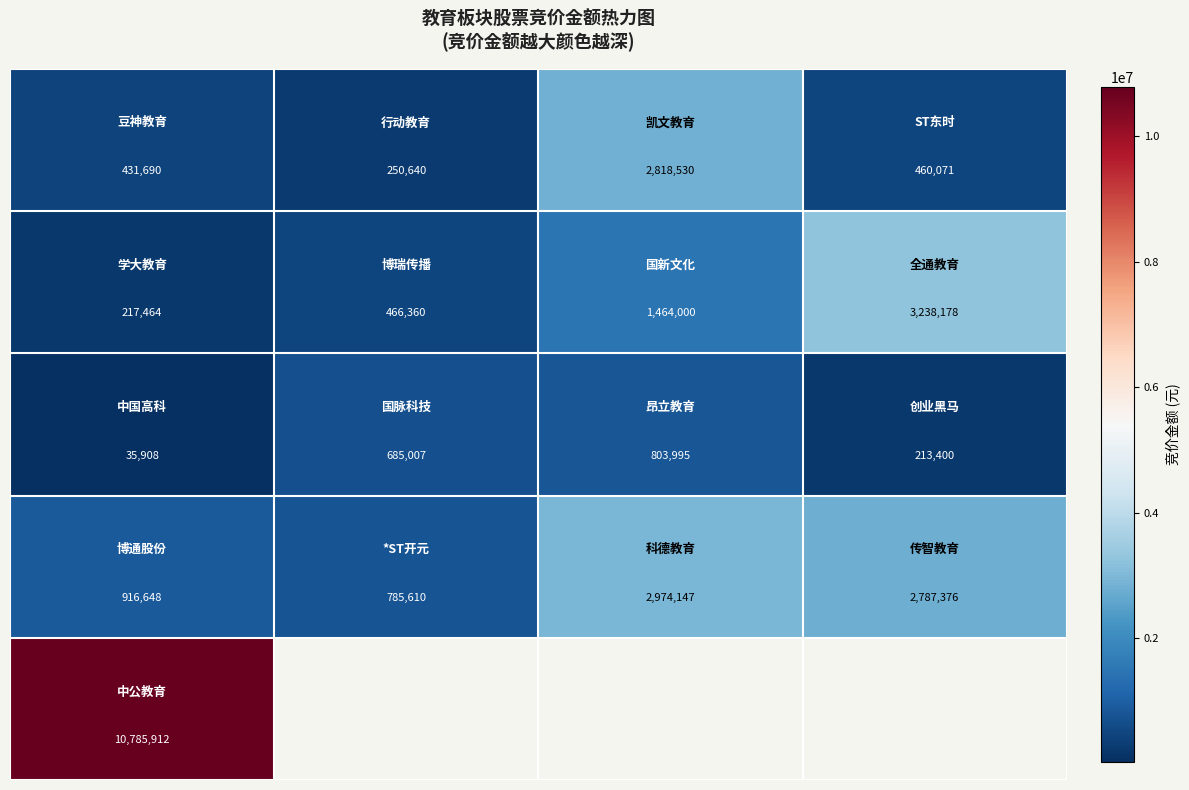

Count the number of categories in the chart.

4